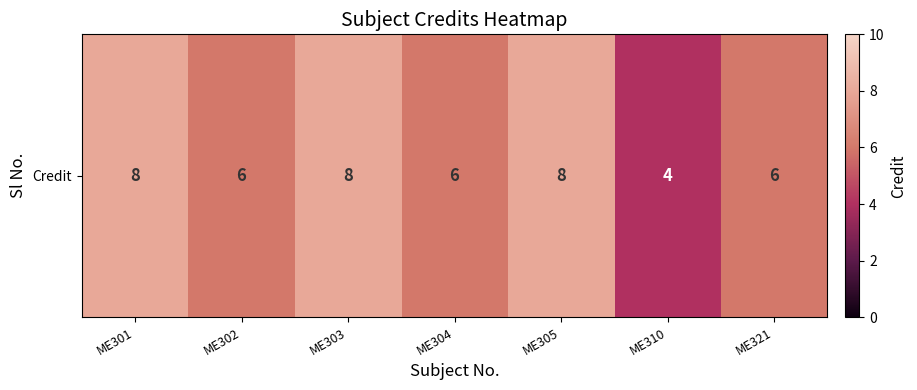

The chart shows a value of 8 at ME301. True or false?

True